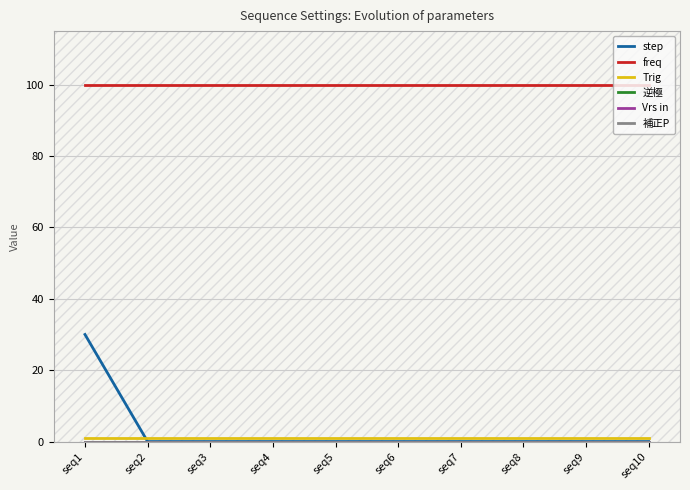

Which series changed the most between seq7 and seq8?

step